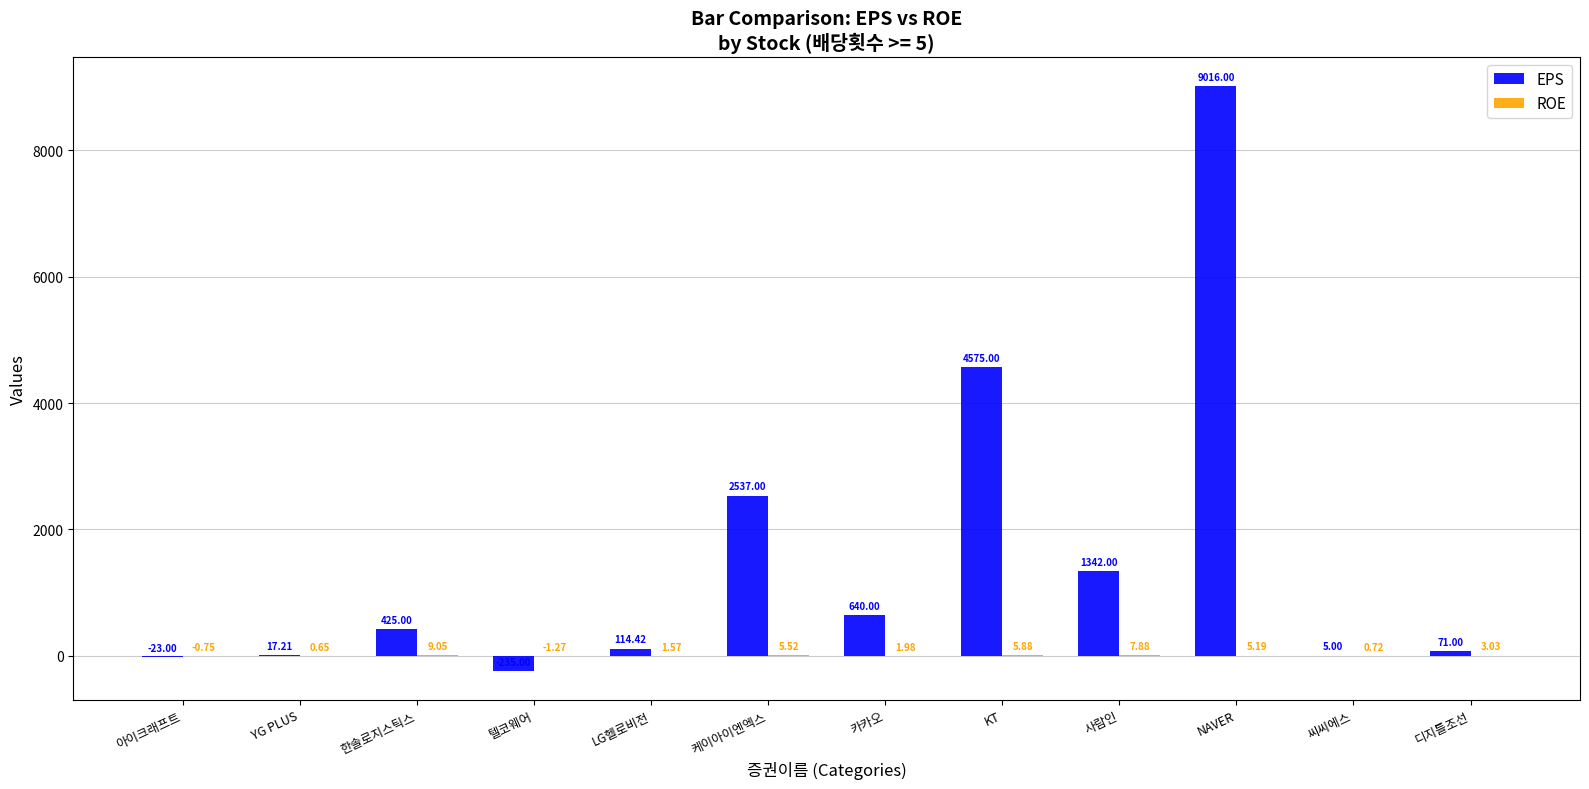

What is the total value across all series at KT?

4580.9